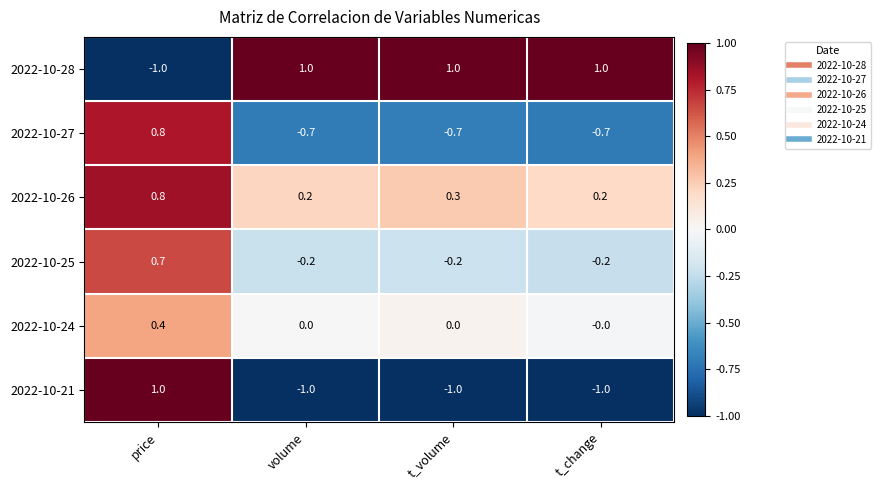

Which series has the largest total across all categories?

2022-10-28